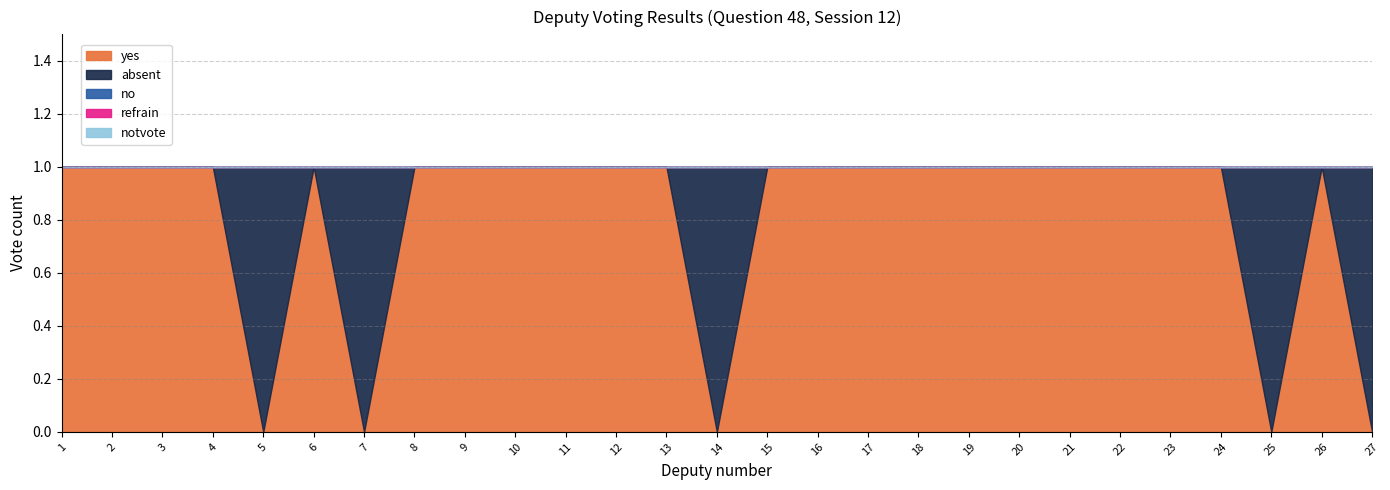

How many yes values are between 1 and 2?

22